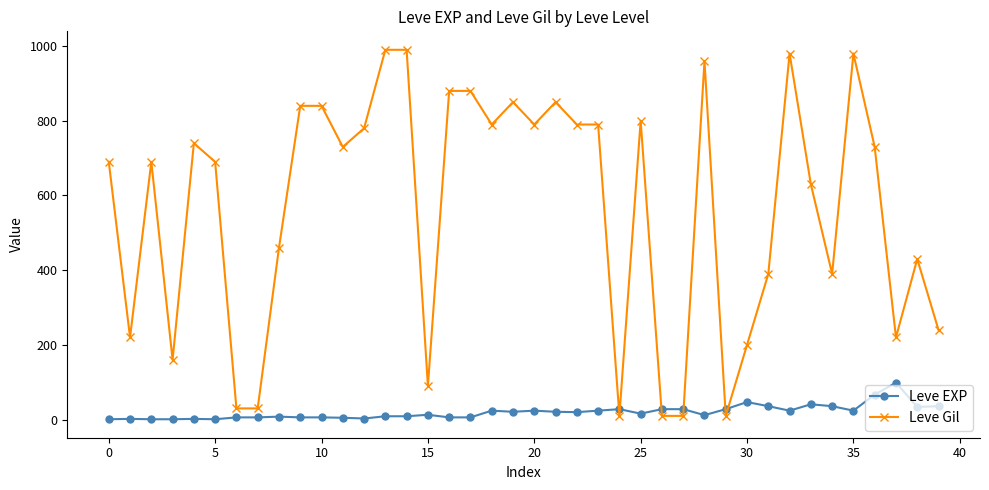

Does the chart have visible grid lines?

No